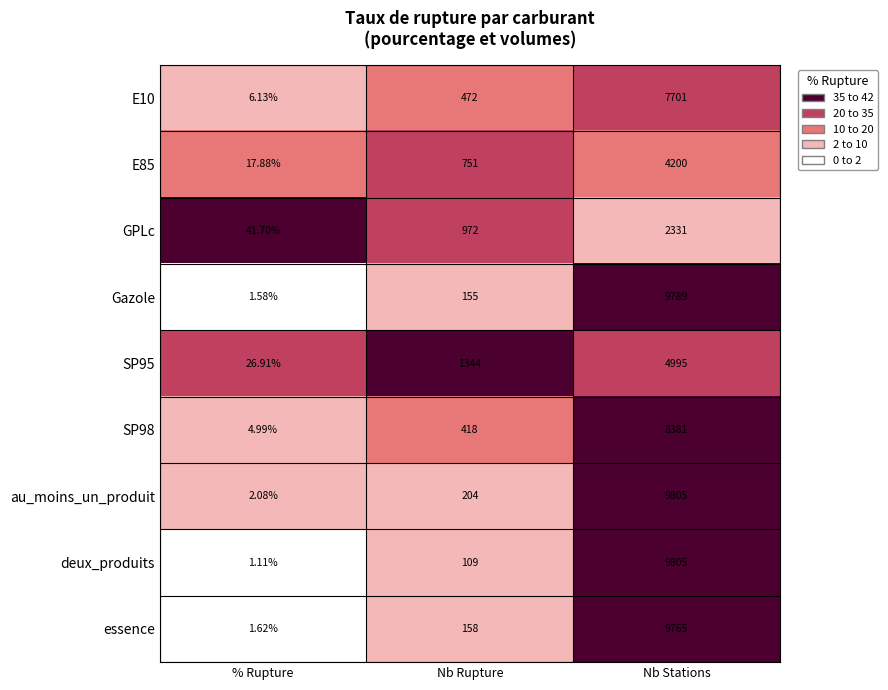

Which category has the lowest value across all series?

% Rupture